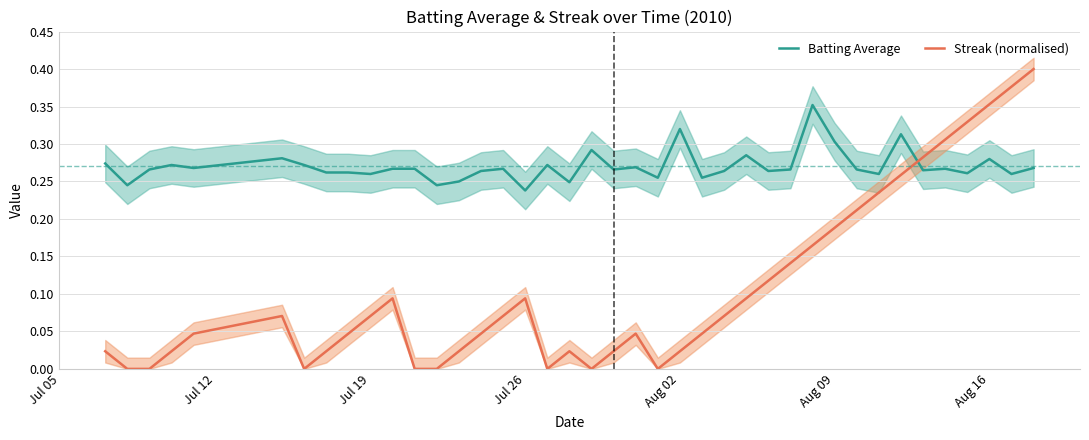

What is the value of the Streak (normalised) point at the 40th from the left?

0.4